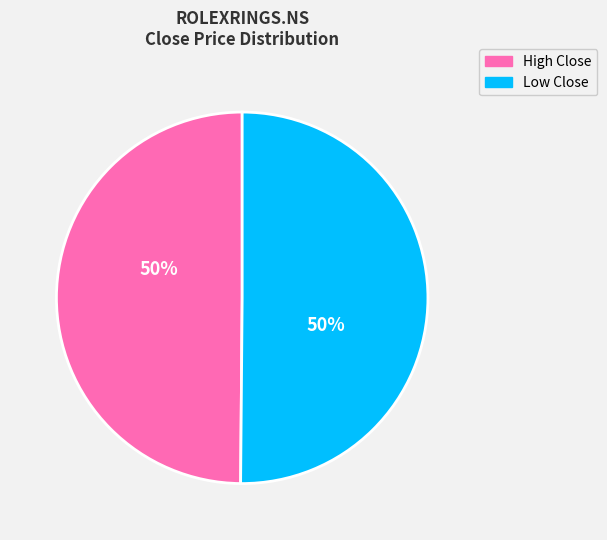

To the nearest percent, what is the combined percentage of High Close and Low Close?

100%